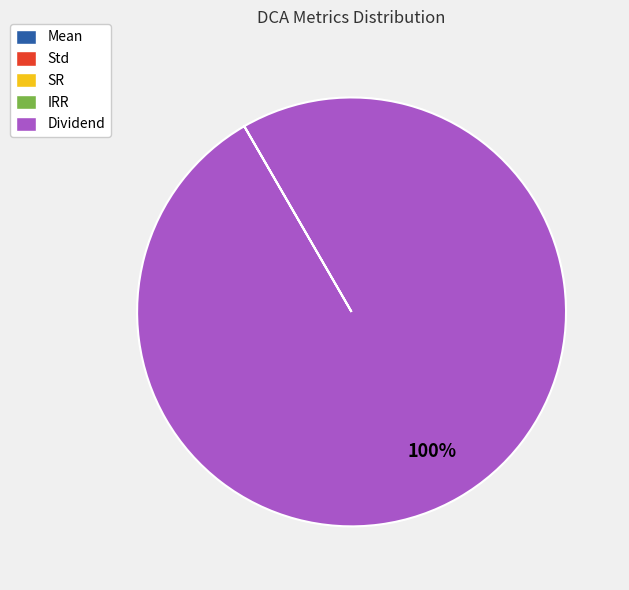

The Dividend slice represents 100% of the pie. True or false?

True